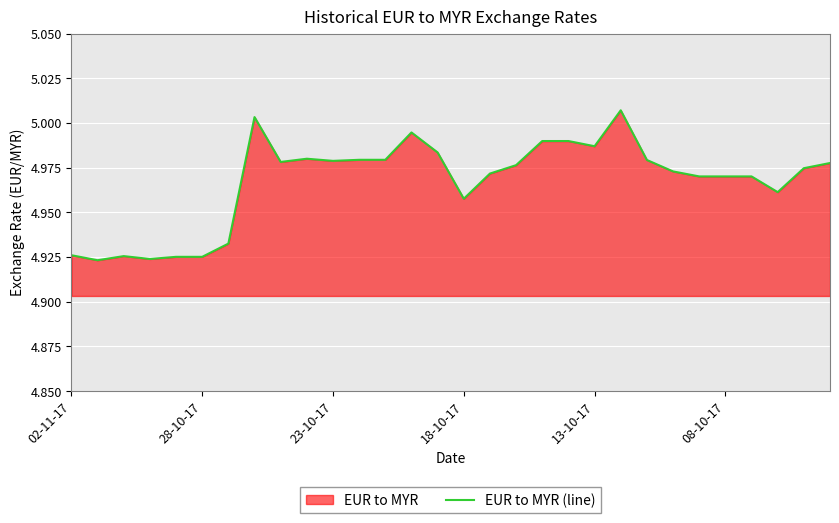

How many lines are shown in the chart?

1